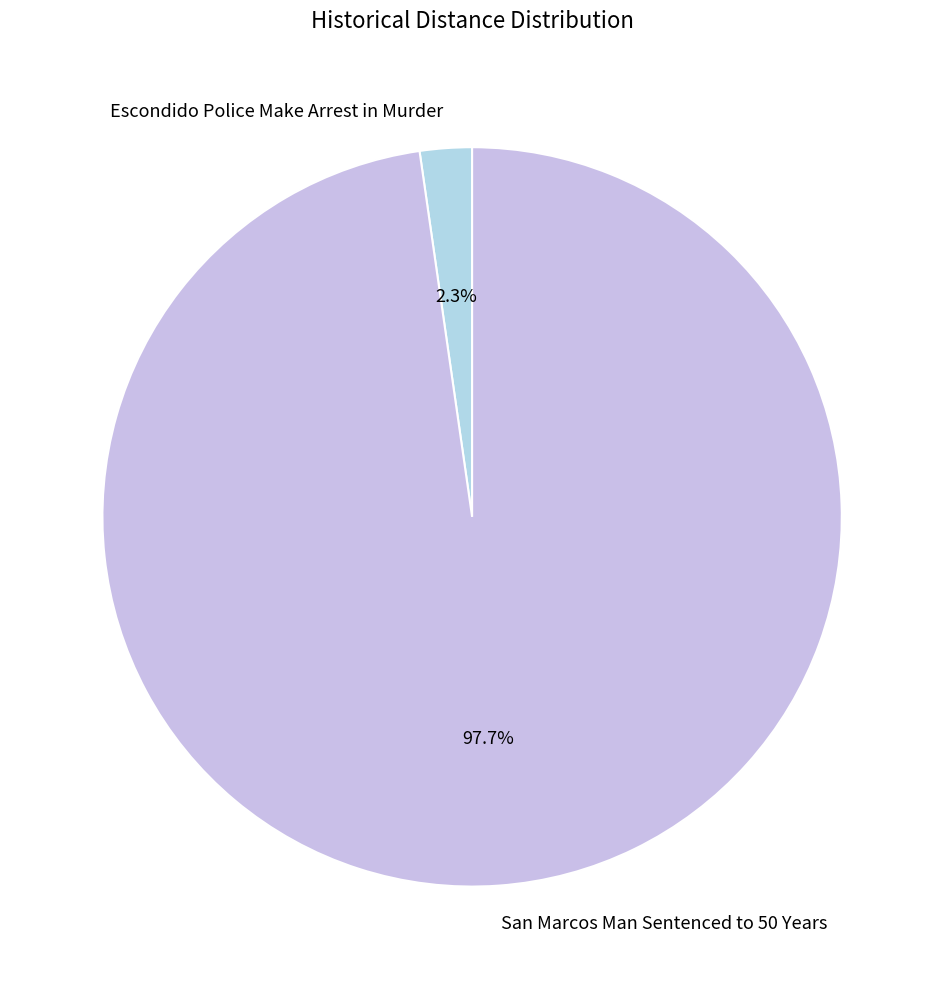

Which slice is the smallest?

Escondido Police Make Arrest in Murder